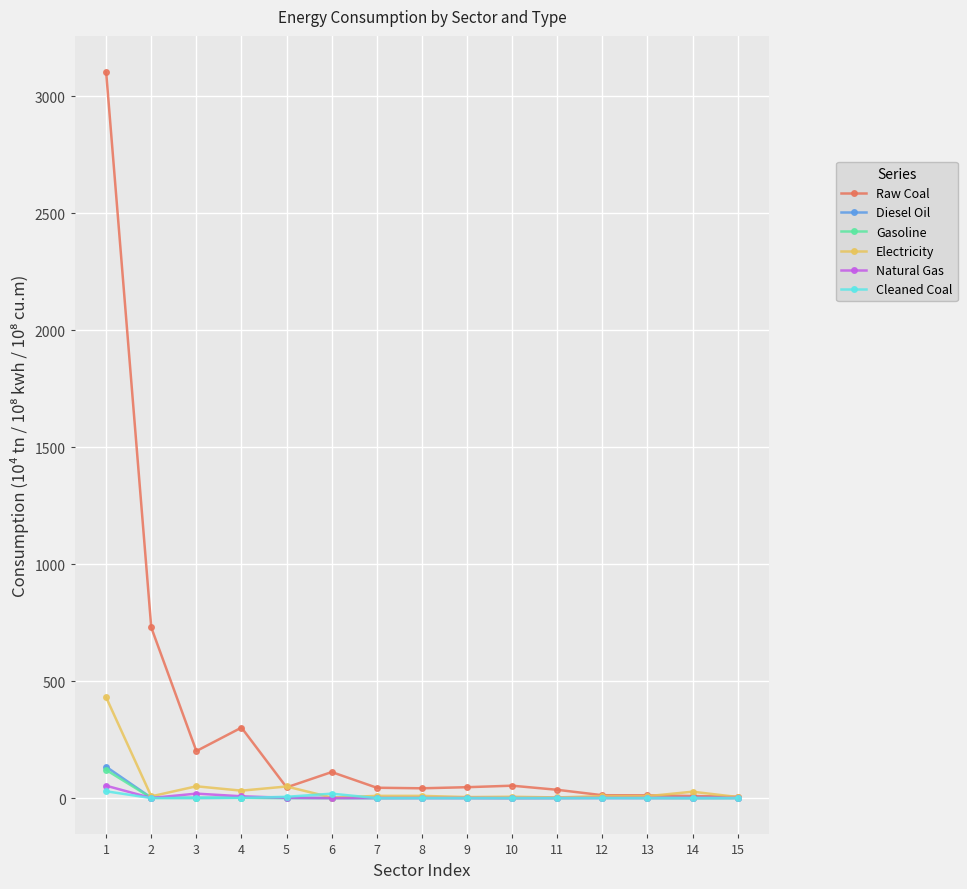

True or false: Raw Coal has more than 1 points higher than both neighbors.

True